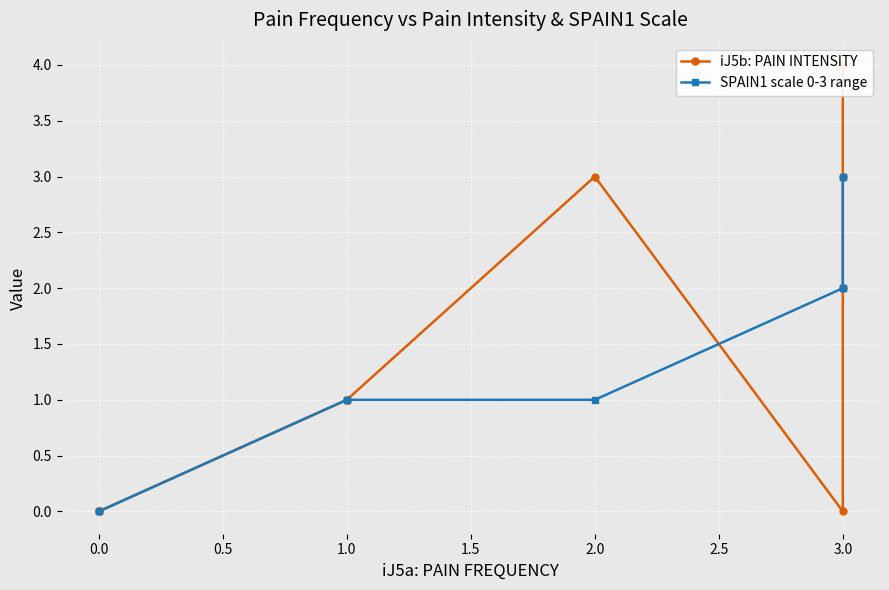

Reading left to right, list all the values displayed in this chart.

iJ5b: PAIN INTENSITY: 0	0	1	1	3	0	2	3	4
SPAIN1 scale 0-3 range: 0	0	1	1	1	2	2	3	3